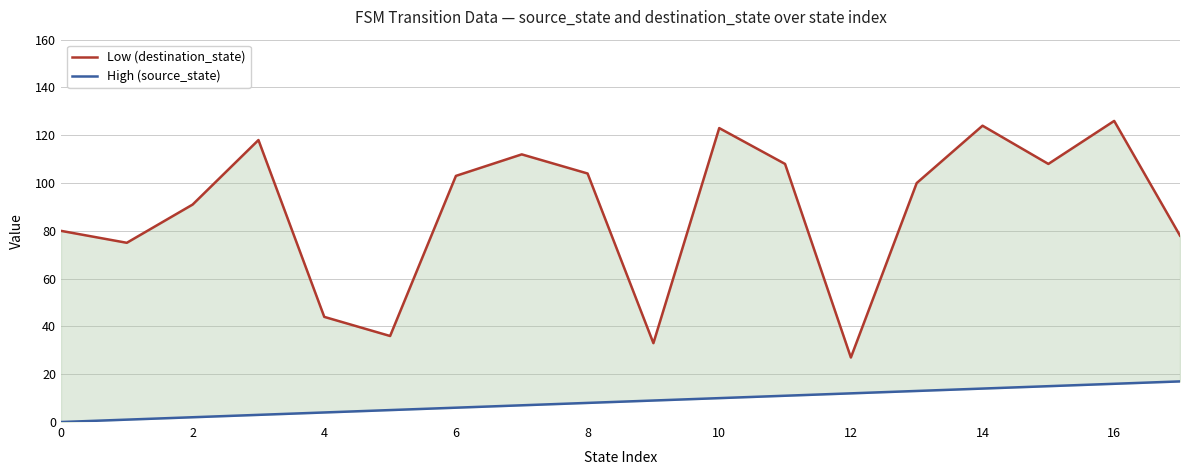

What is the sum of all Low (destination_state) values?

1590